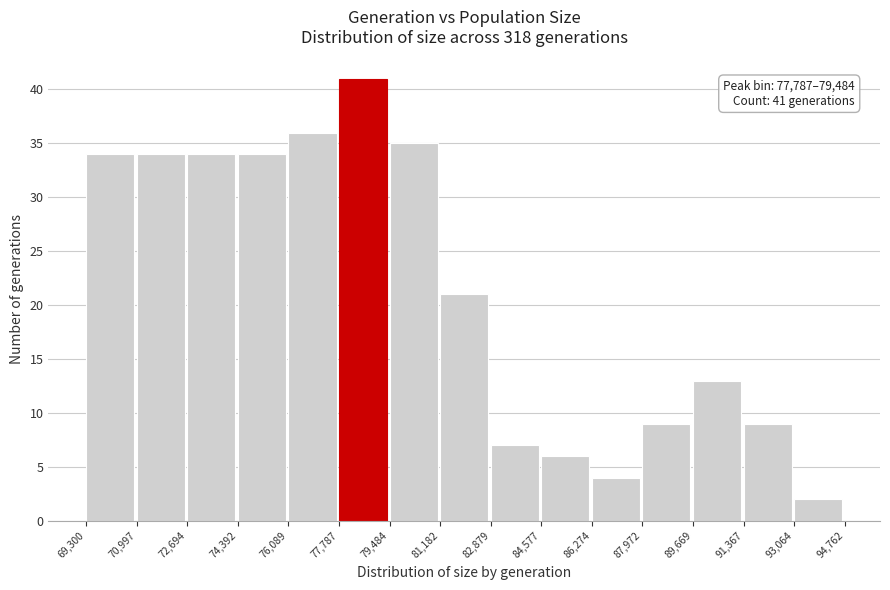

Which range on the x-axis has the tallest bar?

77,787 to 79,484